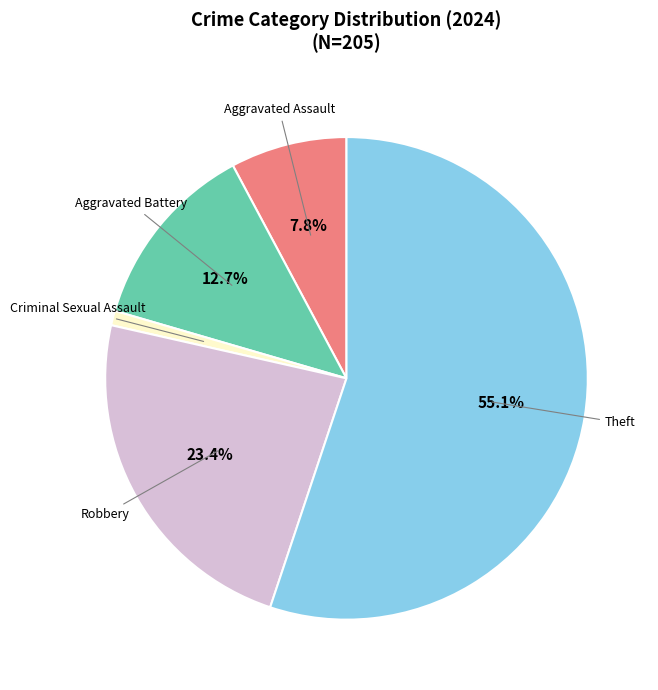

What percentage do Theft and Aggravated Assault together represent?

62.9%